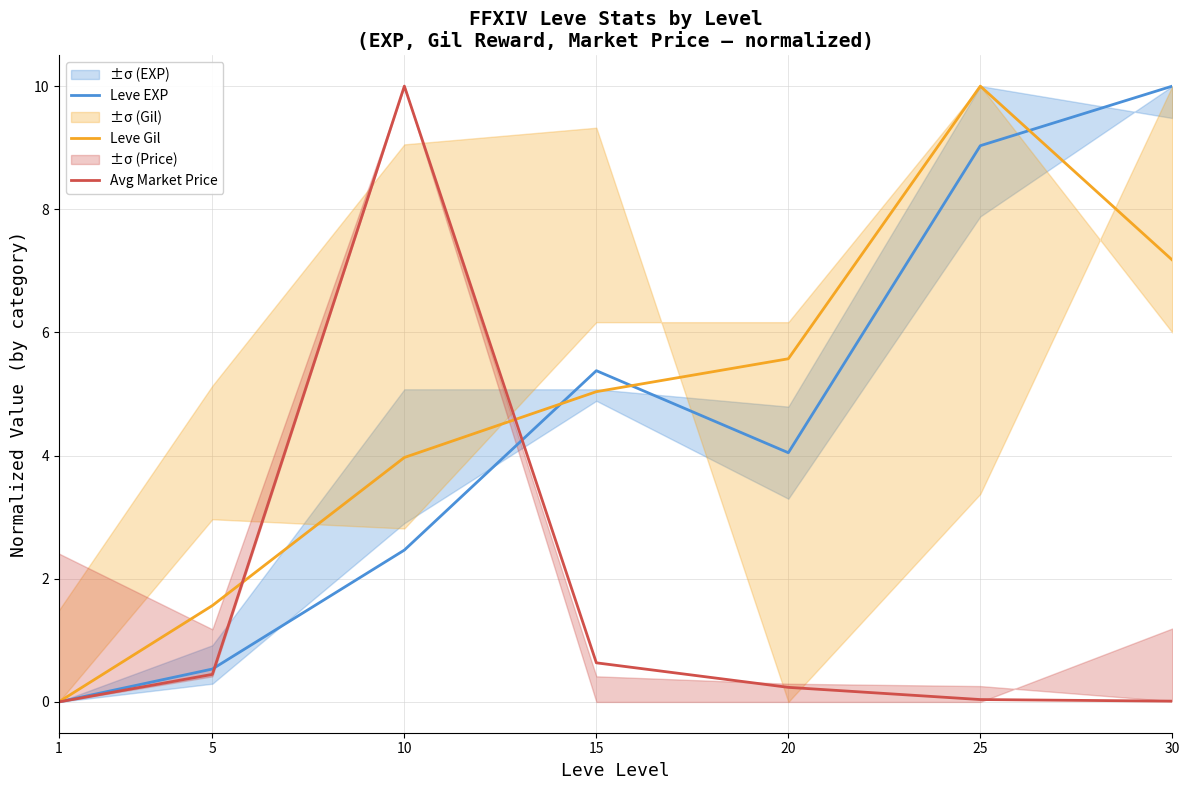

Between 20 and 5, which is larger?

20